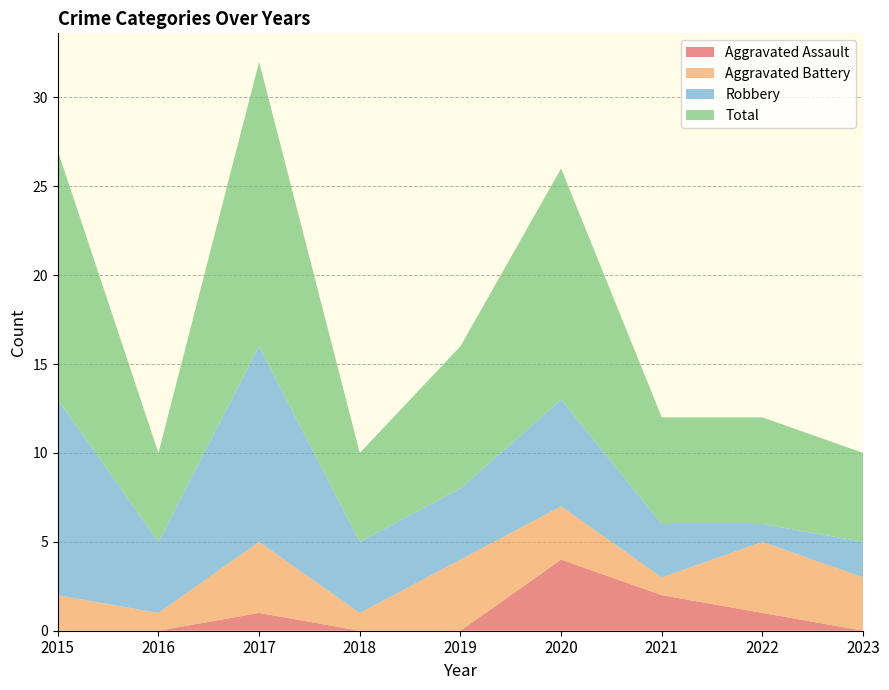

Reading left to right, list all the values displayed in this chart.

Aggravated Assault: 0	0	1	0	0	4	2	1	0
Aggravated Battery: 2	1	4	1	4	3	1	4	3
Robbery: 11	4	11	4	4	6	3	1	2
Total: 14	5	16	5	8	13	6	6	5